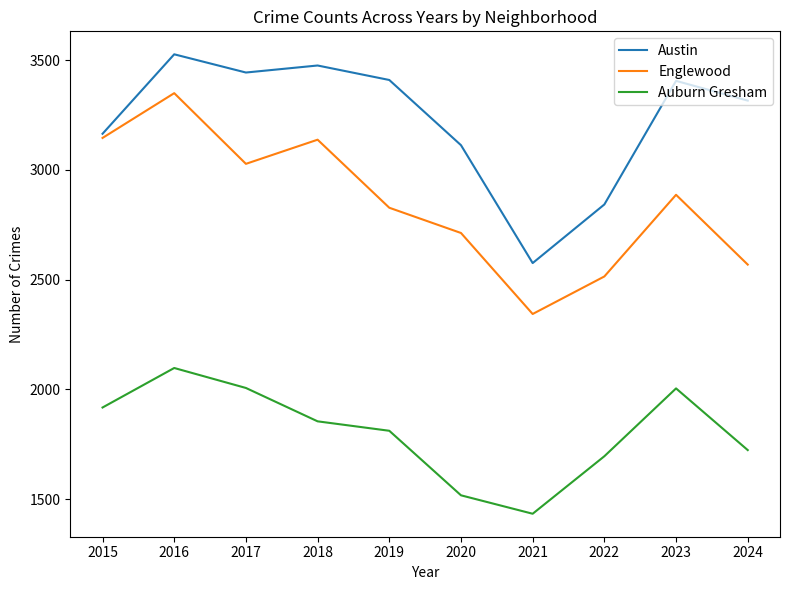

True or false: Auburn Gresham and Englewood cross at least once.

False